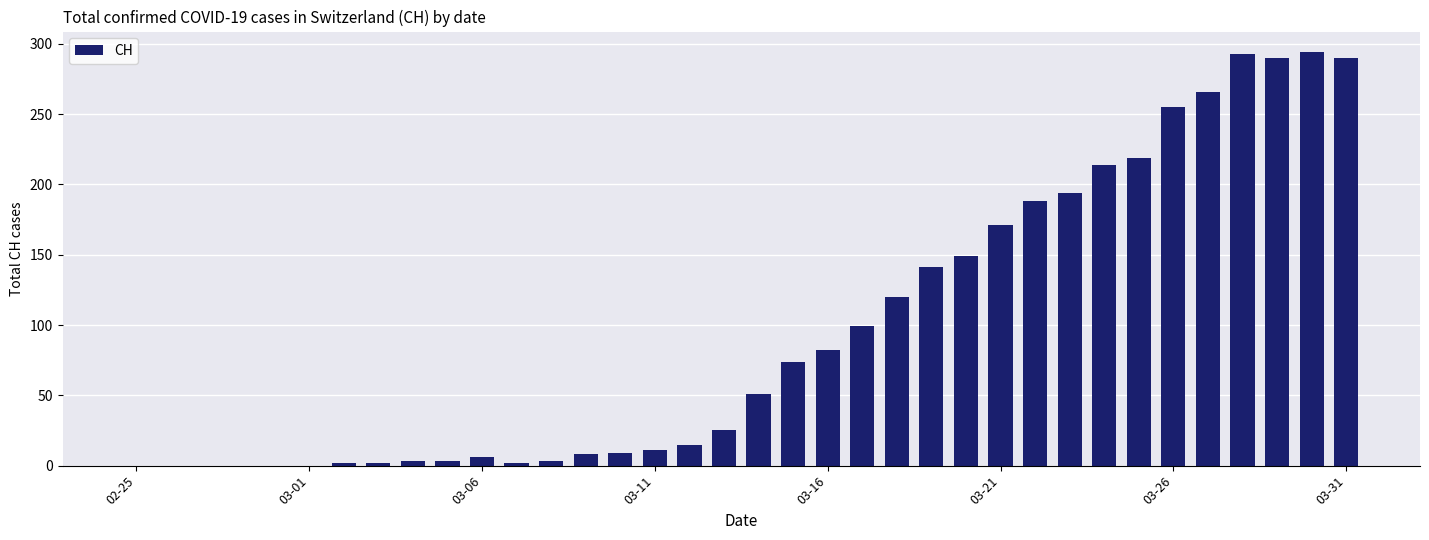

What is the sum of all values?

3479